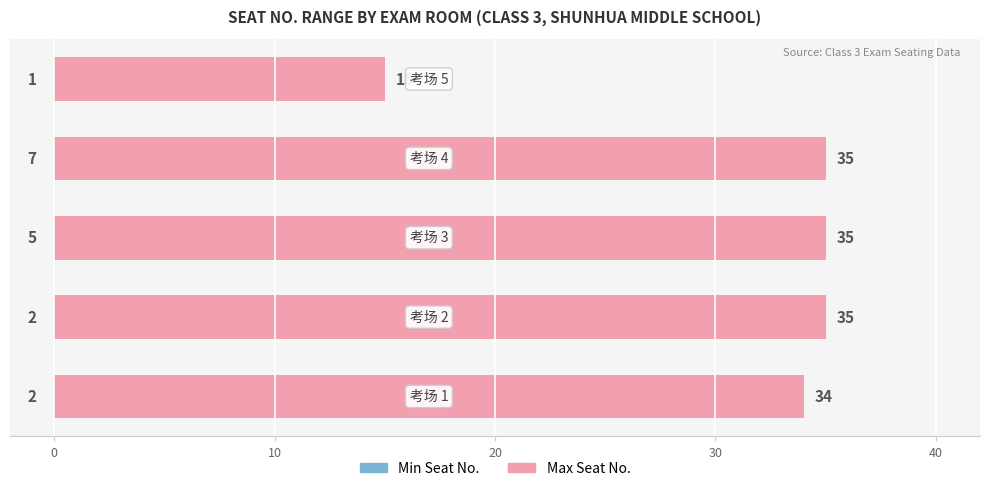

Reading right to left, list all the values displayed in this chart.

Min Seat No.: 40=1	30=7	20=5	10=2	0=2
Max Seat No.: 40=15	30=35	20=35	10=35	0=34